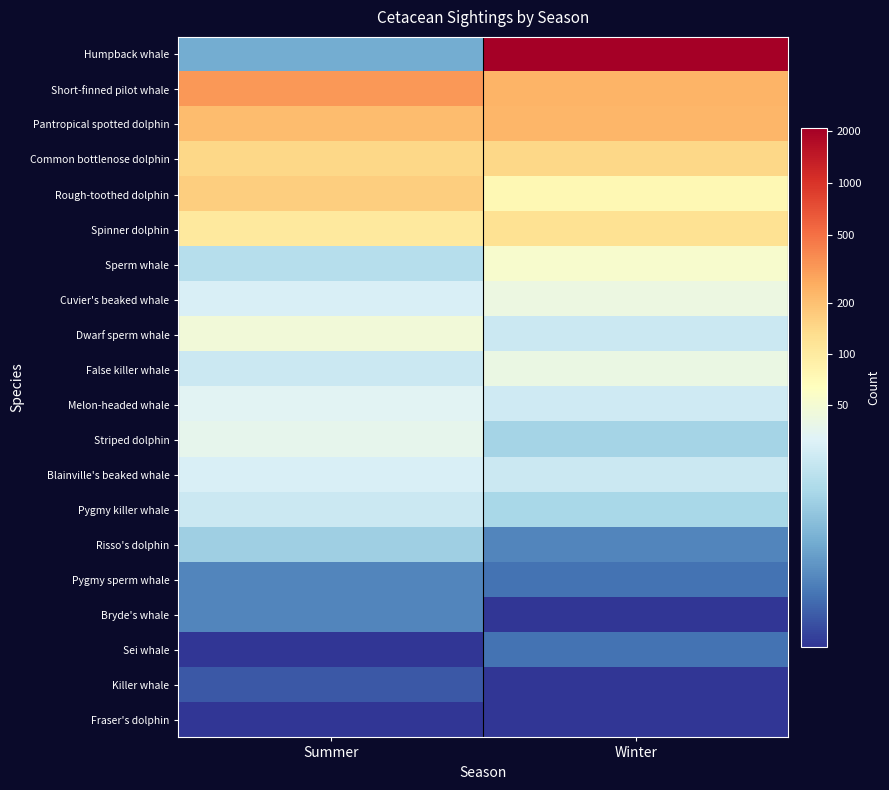

Reading left to right, list all the values displayed in this chart.

Humpback whale: Summer=2.1	Winter=7.6
Short-finned pilot whale: Summer=5.8	Winter=5.5
Pantropical spotted dolphin: Summer=5.4	Winter=5.4
Common bottlenose dolphin: Summer=5.0	Winter=5.0
Rough-toothed dolphin: Summer=5.1	Winter=4.3
Spinner dolphin: Summer=4.6	Winter=4.8
Sperm whale: Summer=2.9	Winter=4.0
Cuvier's beaked whale: Summer=3.4	Winter=3.7
Dwarf sperm whale: Summer=3.9	Winter=3.2
False killer whale: Summer=3.2	Winter=3.7
Melon-headed whale: Summer=3.5	Winter=3.3
Striped dolphin: Summer=3.6	Winter=2.7
Blainville's beaked whale: Summer=3.4	Winter=3.2
Pygmy killer whale: Summer=3.2	Winter=2.8
Risso's dolphin: Summer=2.6	Winter=1.6
Pygmy sperm whale: Summer=1.6	Winter=1.4
Bryde's whale: Summer=1.6	Winter=0.7
Sei whale: Summer=0.7	Winter=1.4
Killer whale: Summer=1.1	Winter=0.7
Fraser's dolphin: Summer=0.7	Winter=0.7